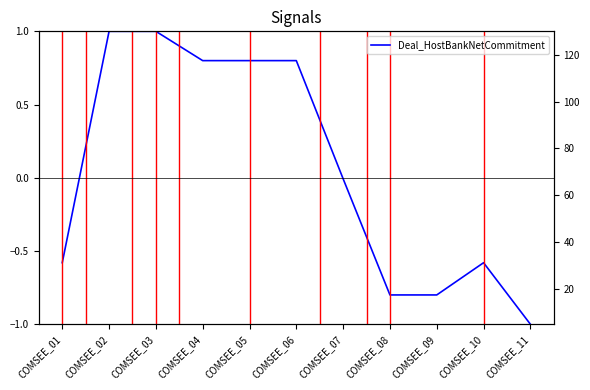

Rank the categories by Facility_HostBankNetCommitment value from lowest to highest.

COMSEE_03, COMSEE_08, COMSEE_09, COMSEE_11, COMSEE_01, COMSEE_10, COMSEE_02, COMSEE_07, COMSEE_04, COMSEE_05, COMSEE_06